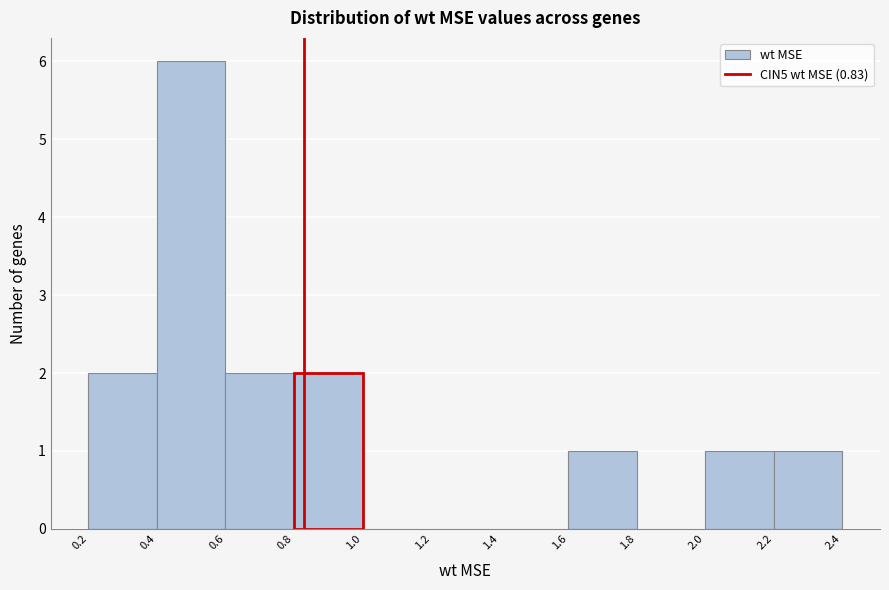

What is the height of the bar covering 2.2 to 2.4 on the x-axis? The values are not printed on the chart, so give them approximately, as read against the axis.

1